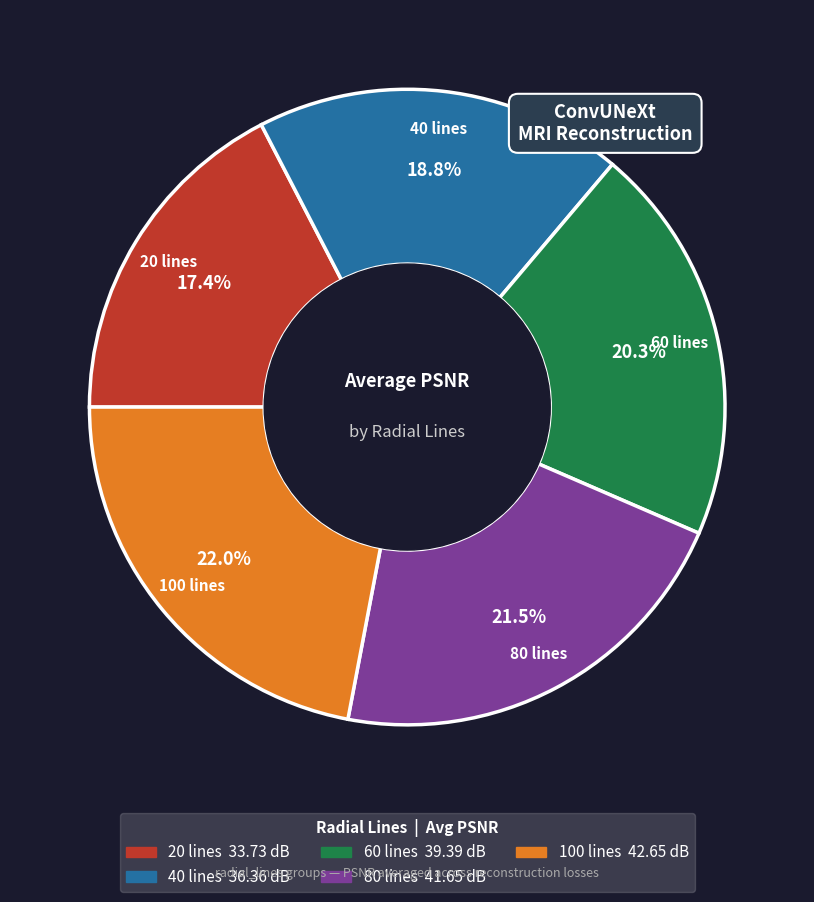

Is there any slice that represents more than half of the pie?

No